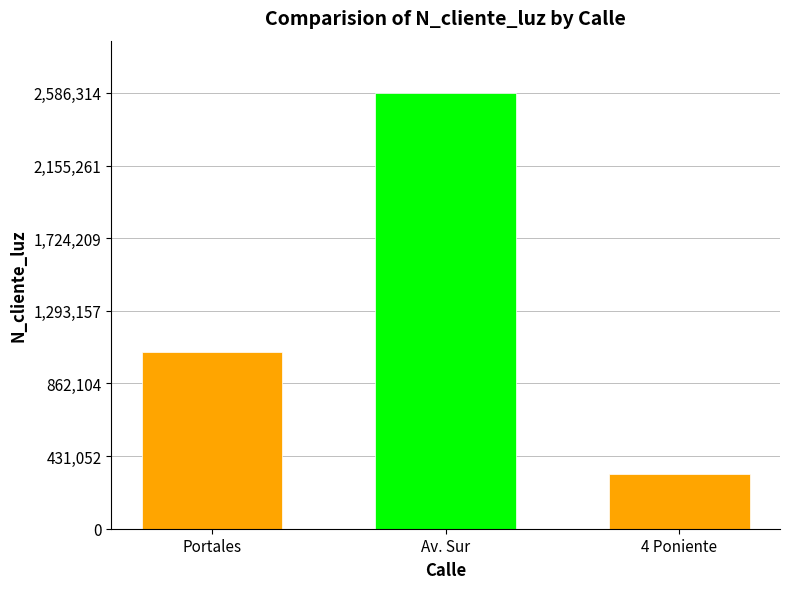

Rank the categories by value from highest to lowest.

Av. Sur, Portales, 4 Poniente